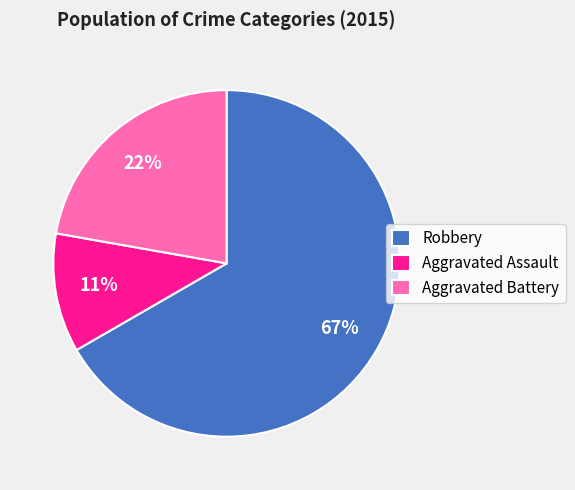

To the nearest percent, what is the difference between the largest and smallest slice percentages?

56%